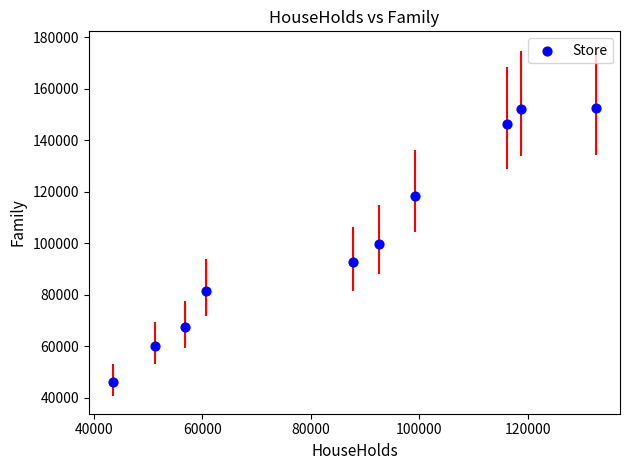

What is the average X value?

85906